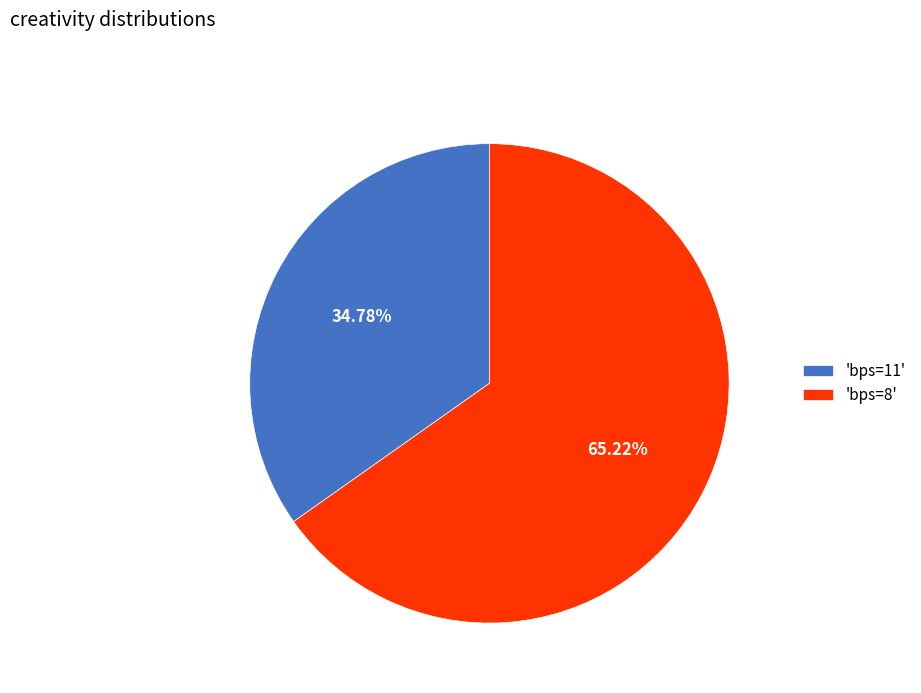

Between 'bps=8' and 'bps=11', which is larger?

'bps=8'